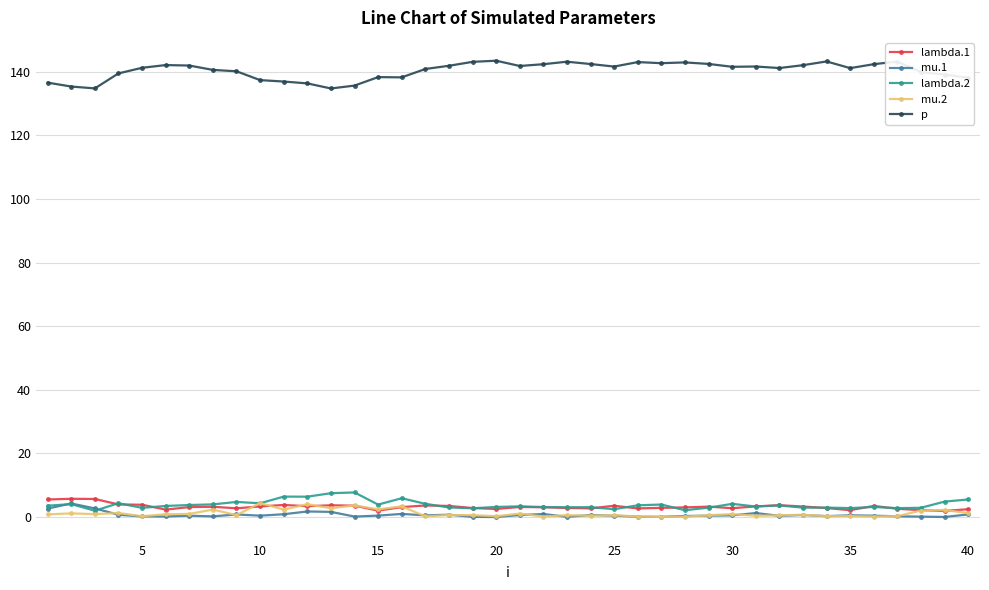

True or false: p and mu.1 intersect in this chart.

False